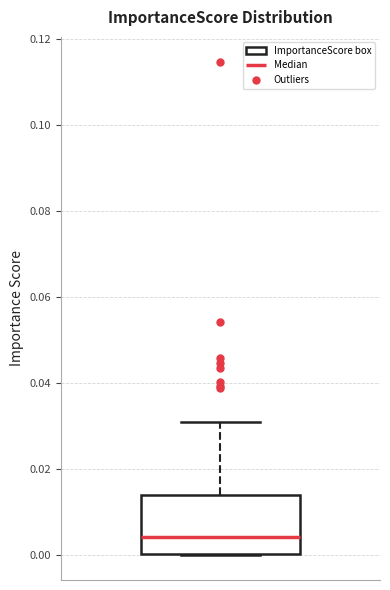

Read this box plot against the y-axis: the position of the median line, the range covered by the box, and the ends of both whiskers. The values are not printed on the chart, so give them approximately, as read against the axis.

median 0.004, box 0.000 to 0.014, whiskers 0.000 to 0.032